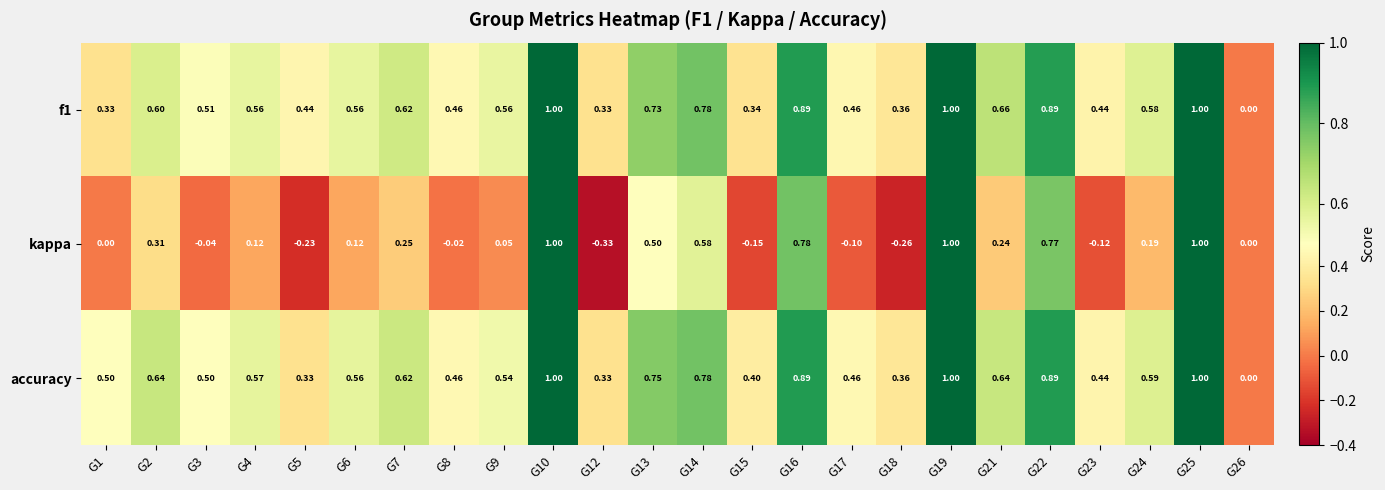

Is the value of kappa at G24 greater than the value of accuracy at G7?

No